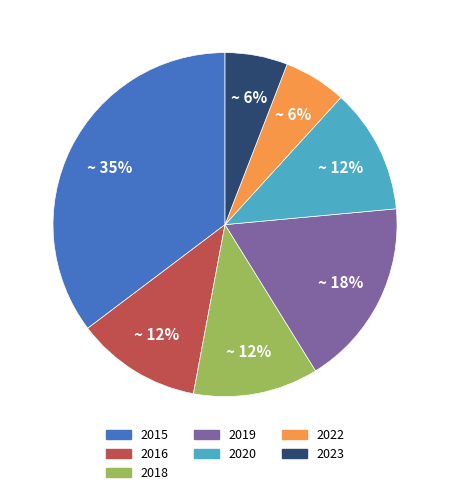

True or false: 2015 accounts for 35% of the total.

True